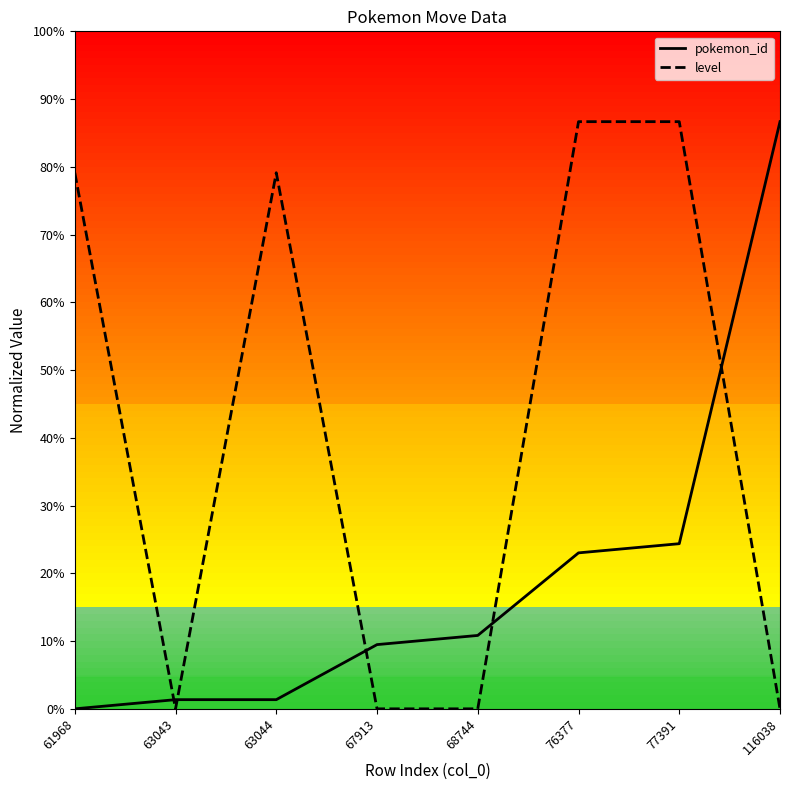

After their last crossing, which series has the higher values: level or pokemon_id?

pokemon_id